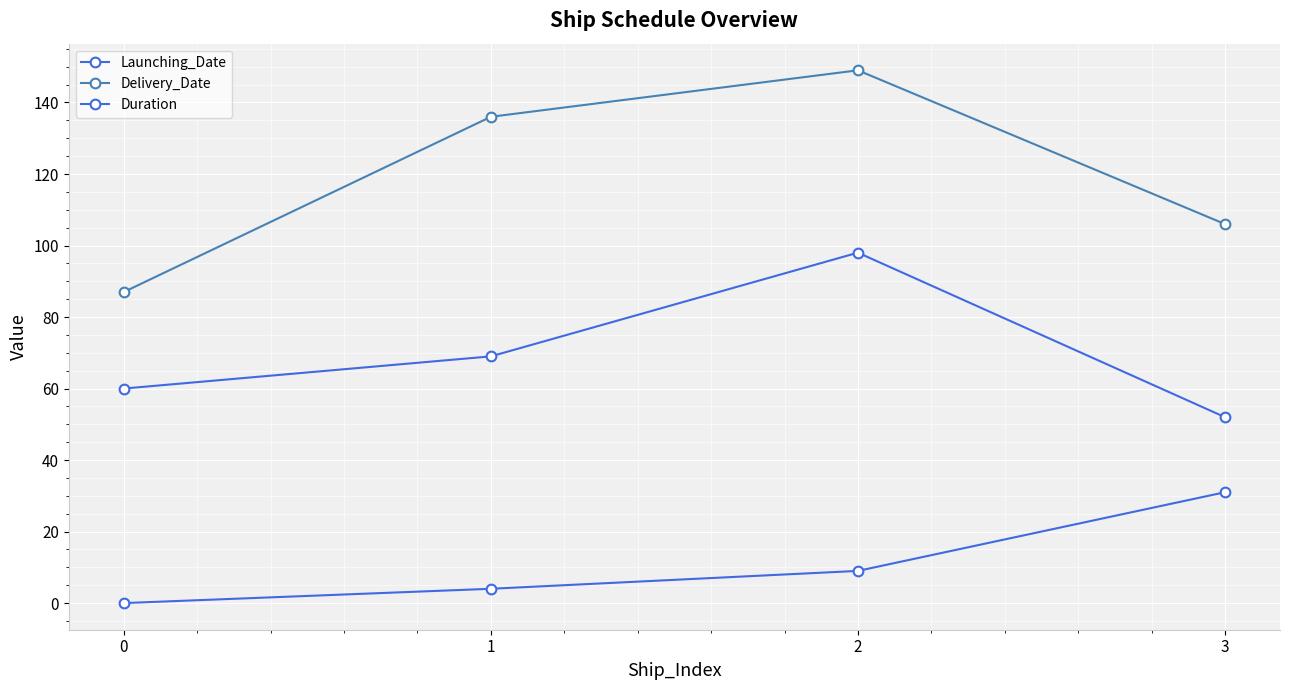

Is this an area chart (filled region under the line)?

No